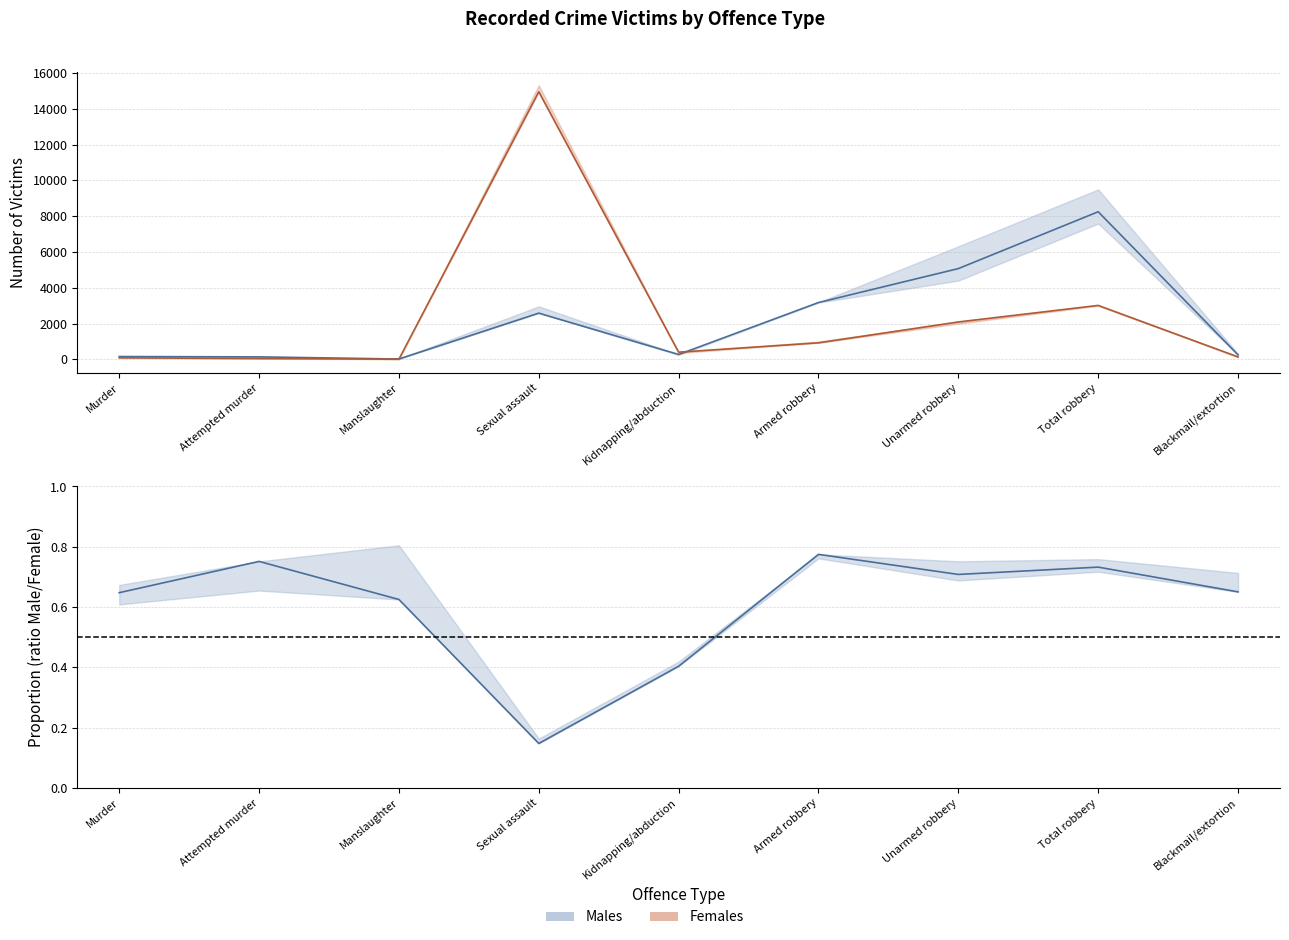

What is the value of the Females 2011 point at the 8th from the left?

3013